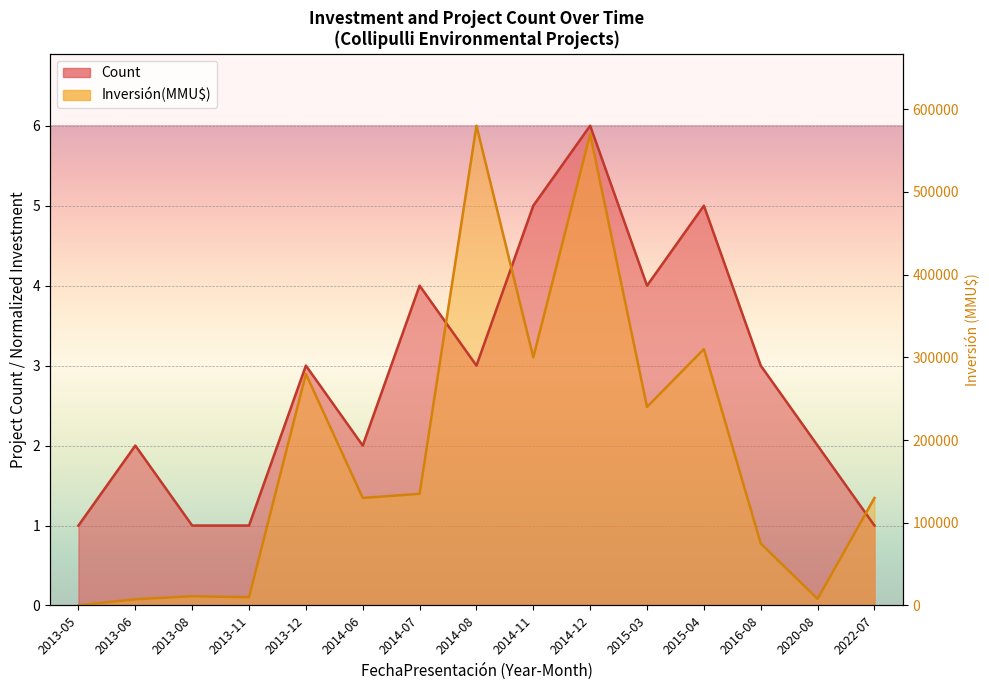

How many distinct data groups are displayed?

2